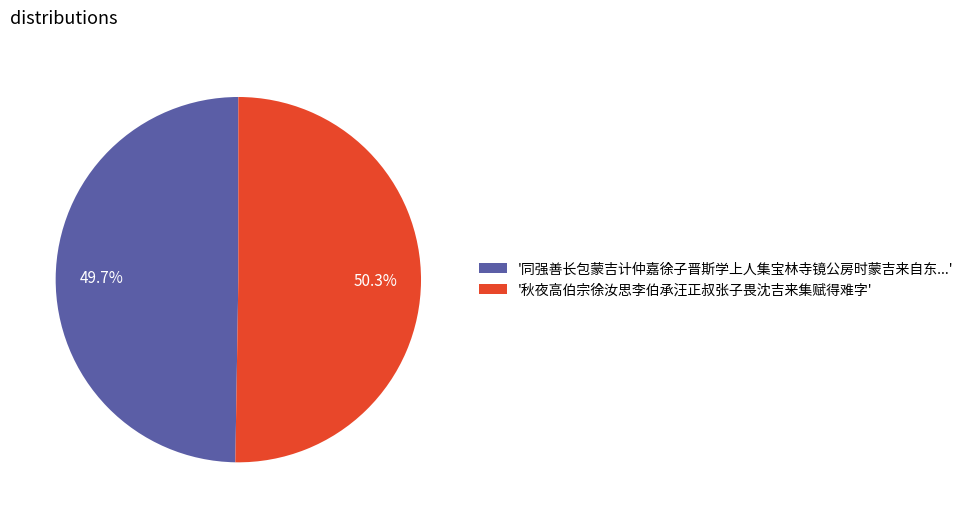

What percentage is NOT represented by '同强善长包蒙吉计仲嘉徐子晋斯学上人集宝林寺镜公房时蒙吉来自东...'?

50.3%